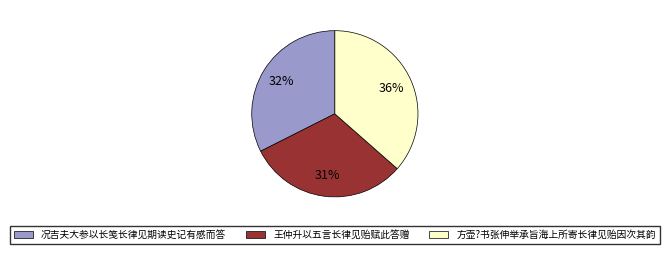

What percentage is the 方壶?书张伸举承旨海上所寄长律见贻因次其韵 slice, to the nearest percent?

36%